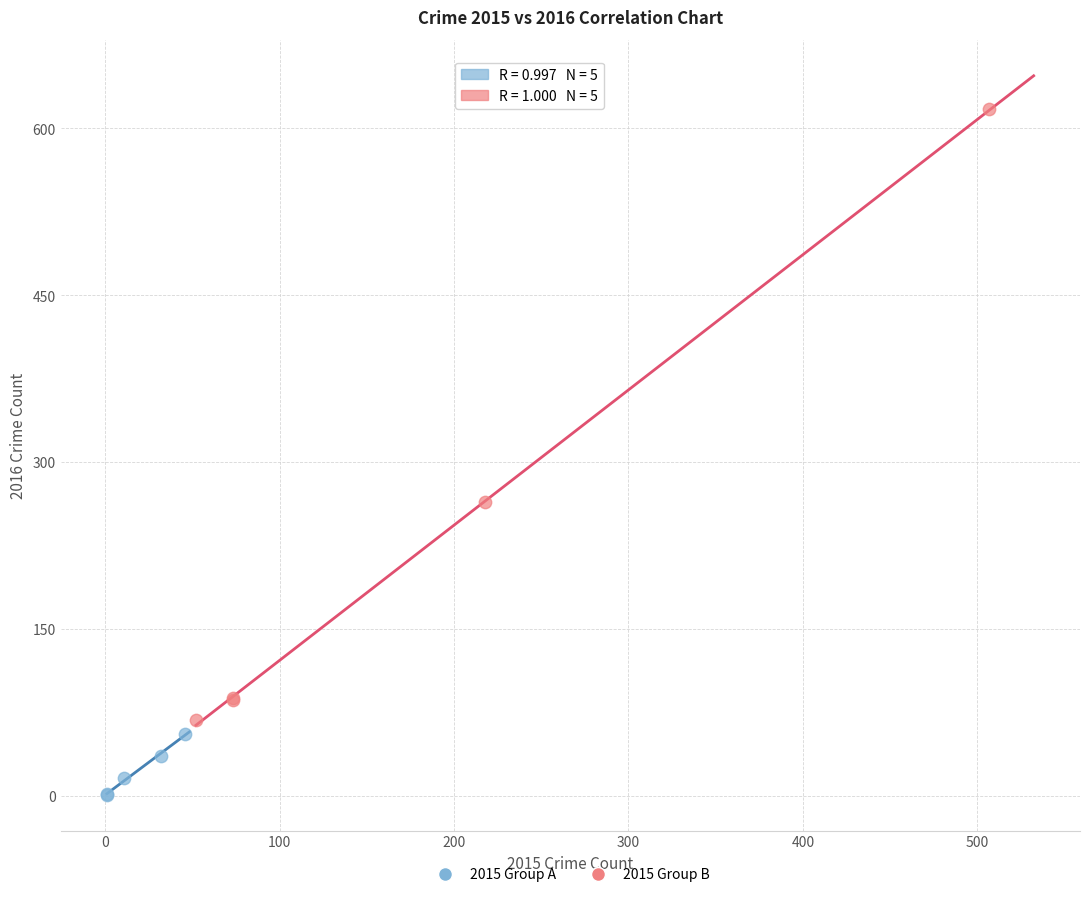

Which series has the largest Y range (max minus min)?

2015 Group B